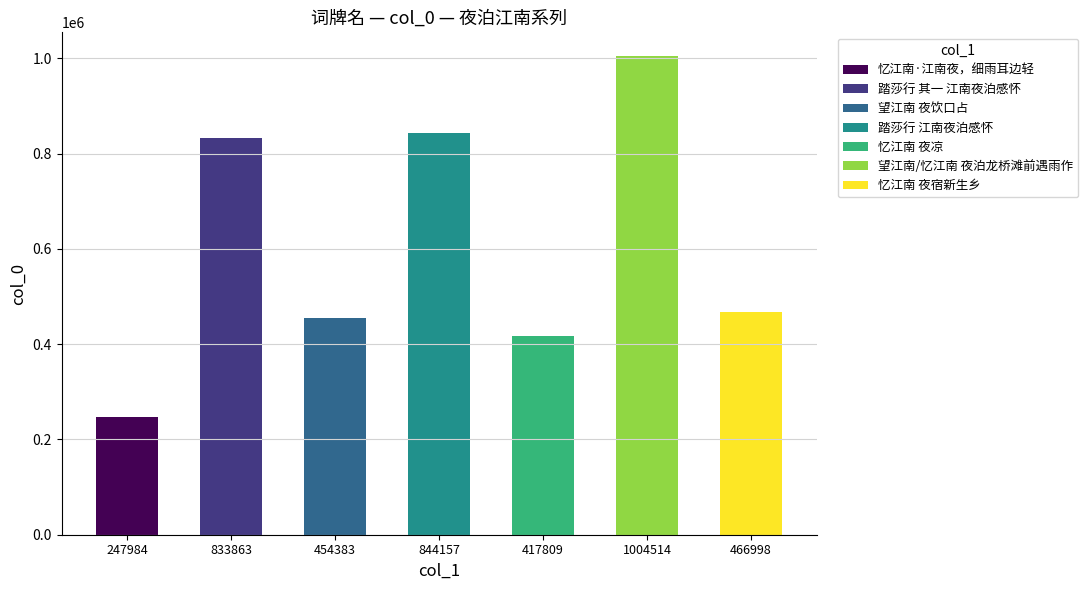

What is the difference between the maximum and minimum values?

756530